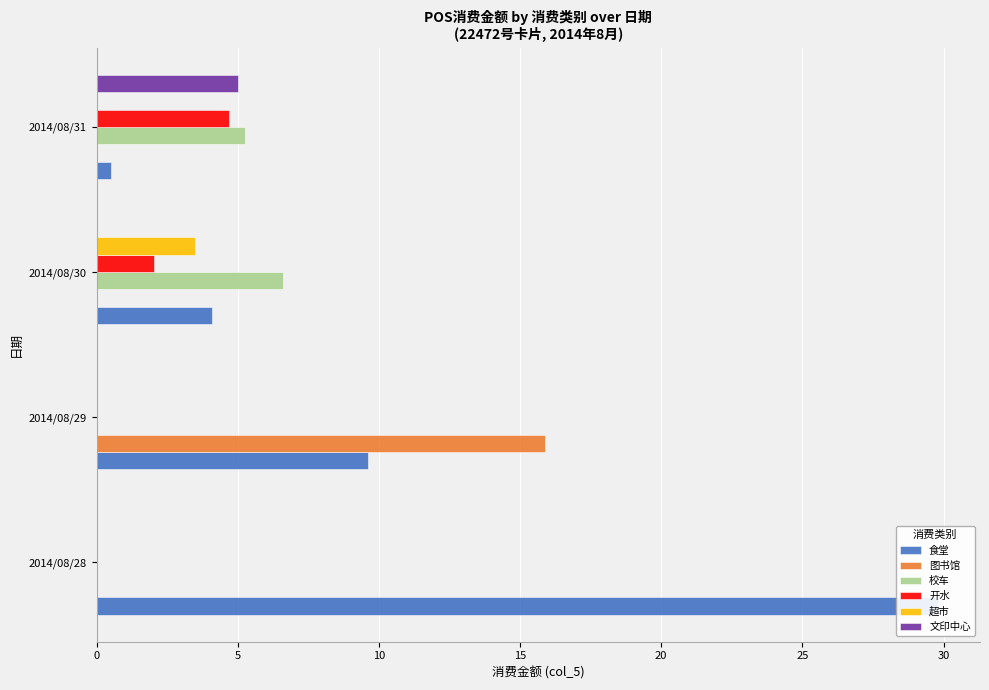

True or false: 开水 has a value of 3.0 at 2014/08/30.

False